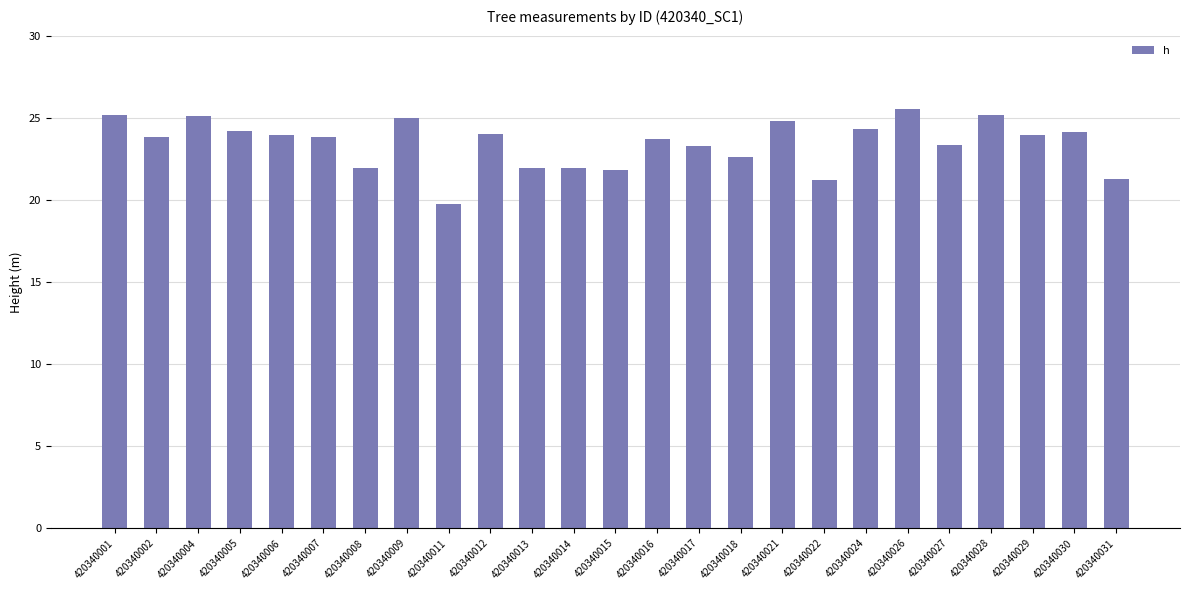

What is the ratio of the value at 420340004 to the value at 420340013?

1.1